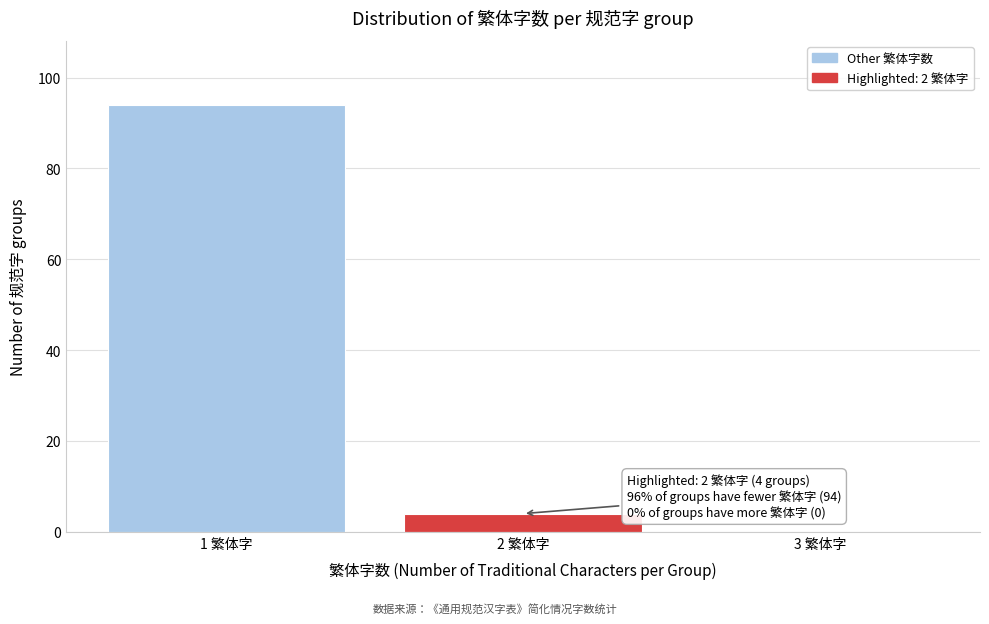

Reading right to left, what are all the values shown in this chart?

3 繁体字=0	2 繁体字=4	1 繁体字=94